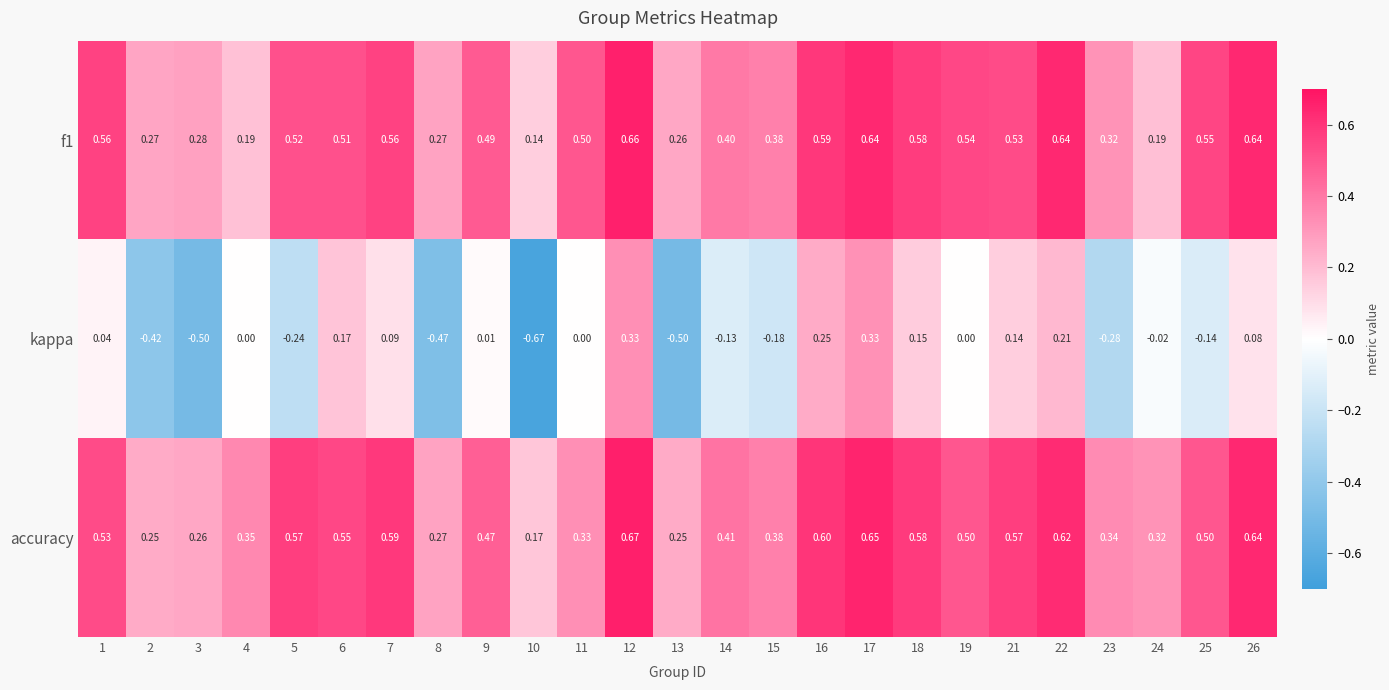

Is the value of accuracy at 7 greater than the value of kappa at 1?

Yes